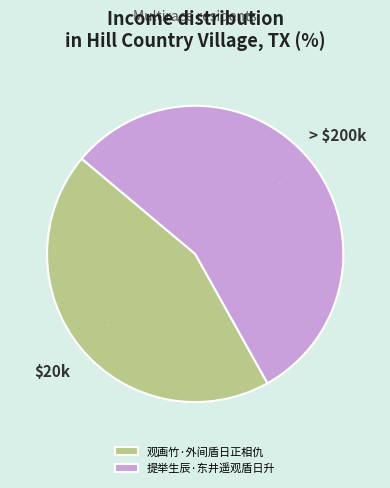

To the nearest percent, what percentage of the pie is 观画竹·外间盾日正相仇?

44%